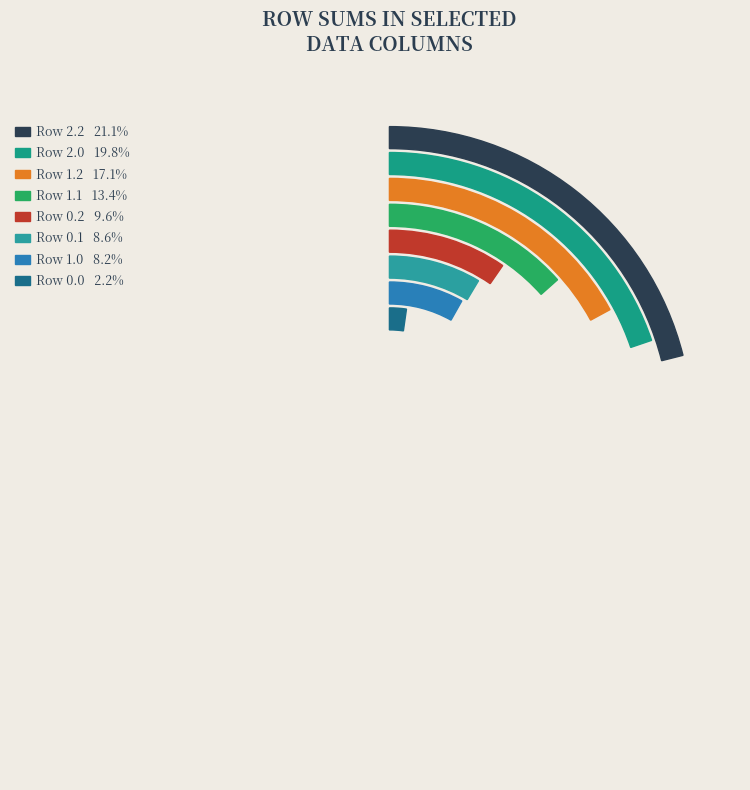

What is the change in value from 0.1 to 2.2?

+746.8